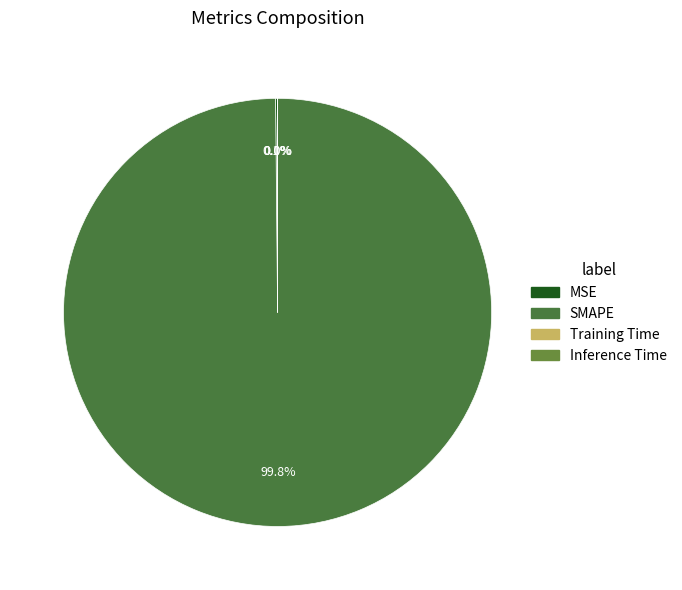

What is the change in value from MSE to SMAPE?

+199.7